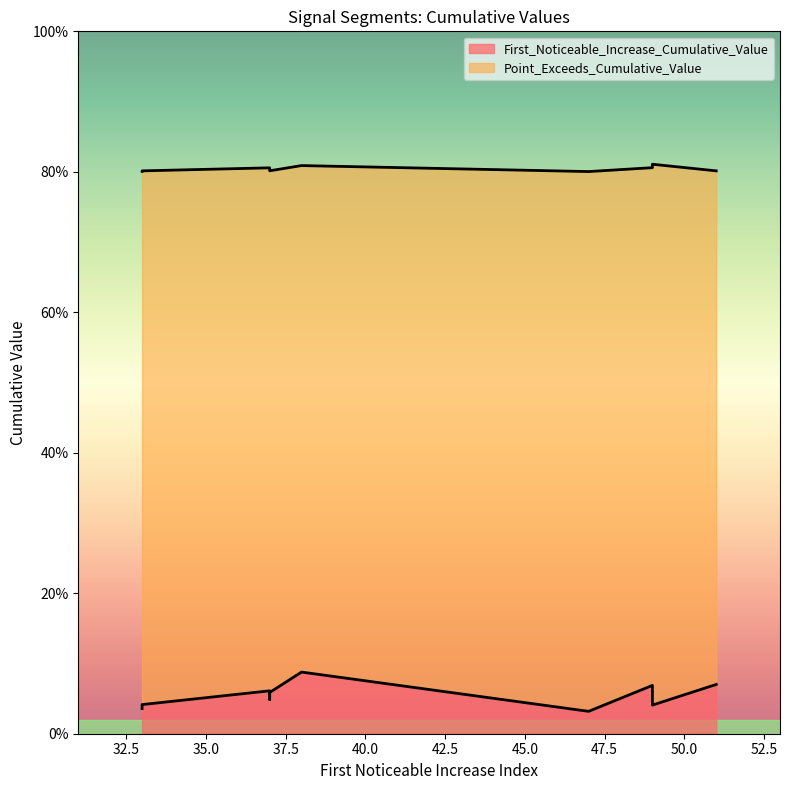

Does the chart have visible grid lines?

No